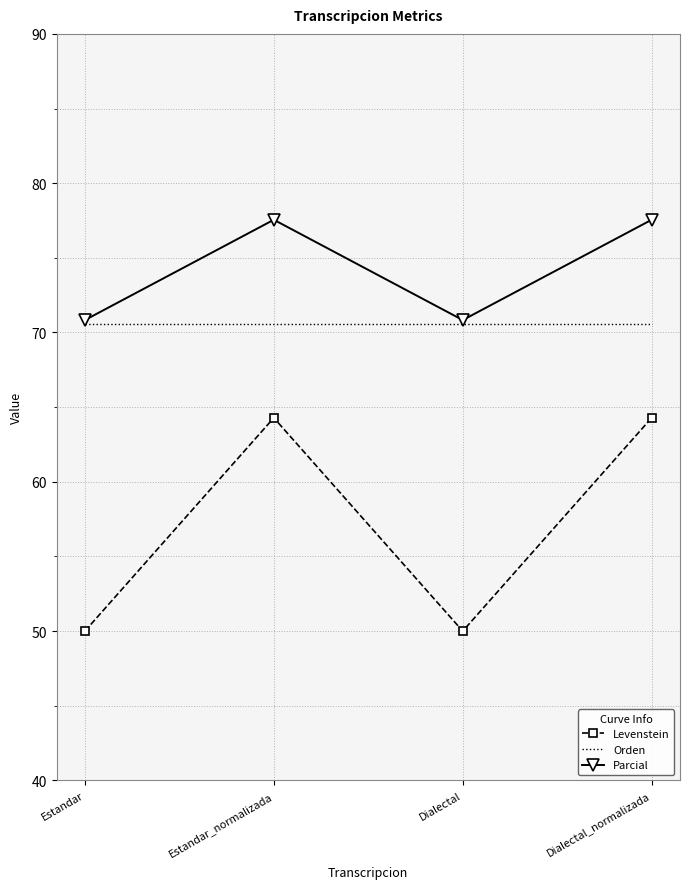

What value does the Levenstein series have at Dialectal_normalizada?

64.3